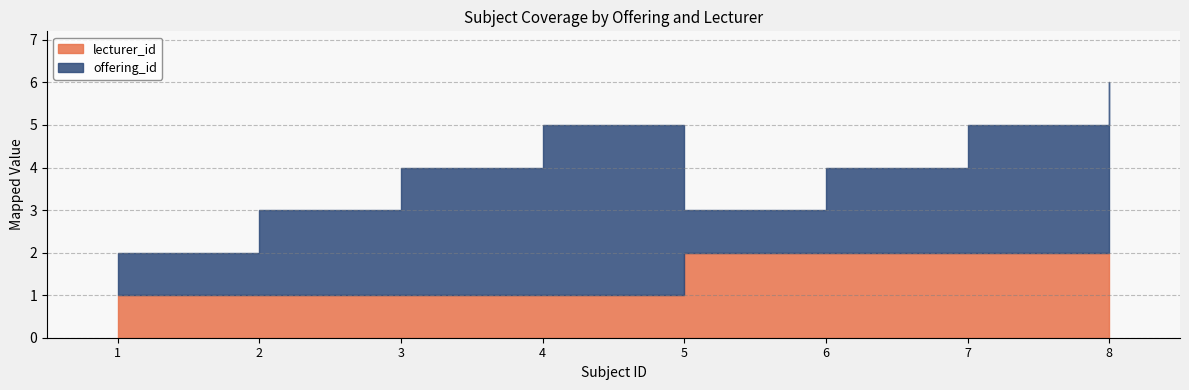

Which series has the largest total across all categories?

offering_id